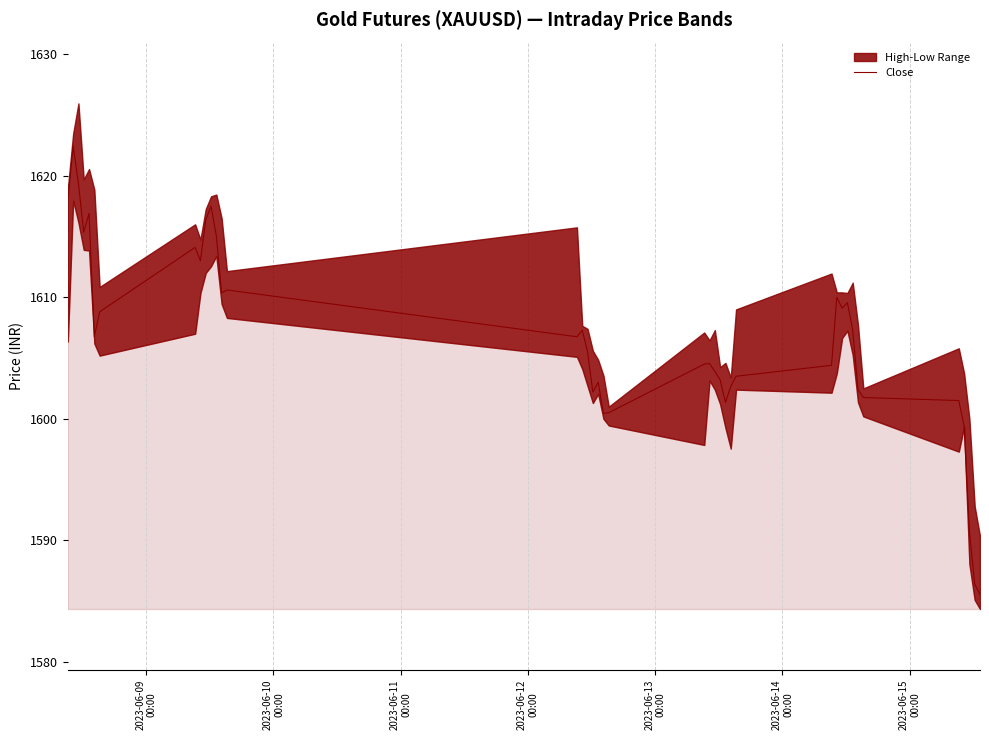

What is the lowest value of the Close series?

1585.6